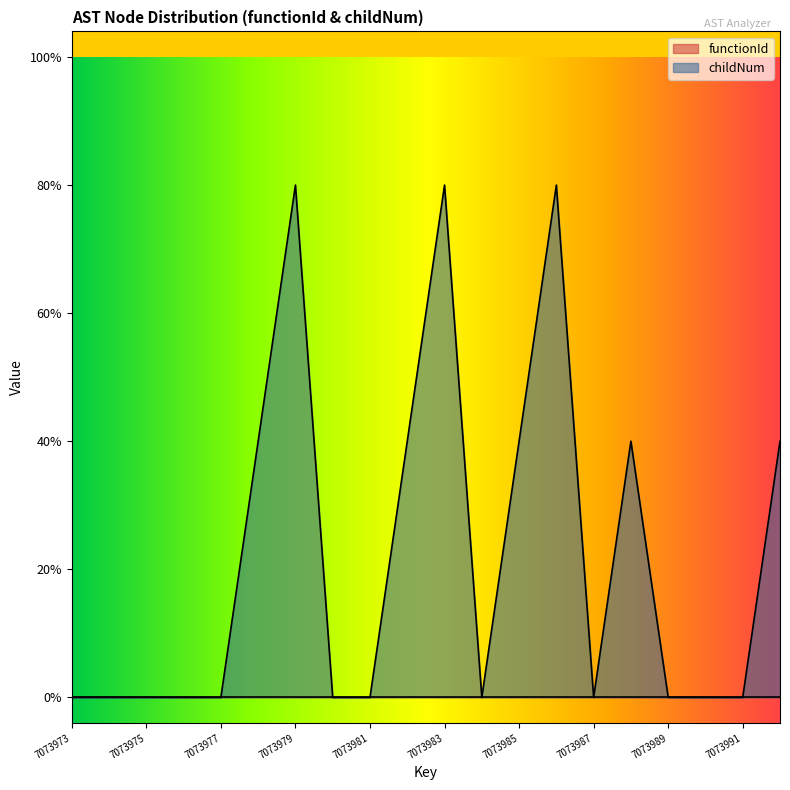

The chart shows a value of 0 at 7073990. True or false?

True